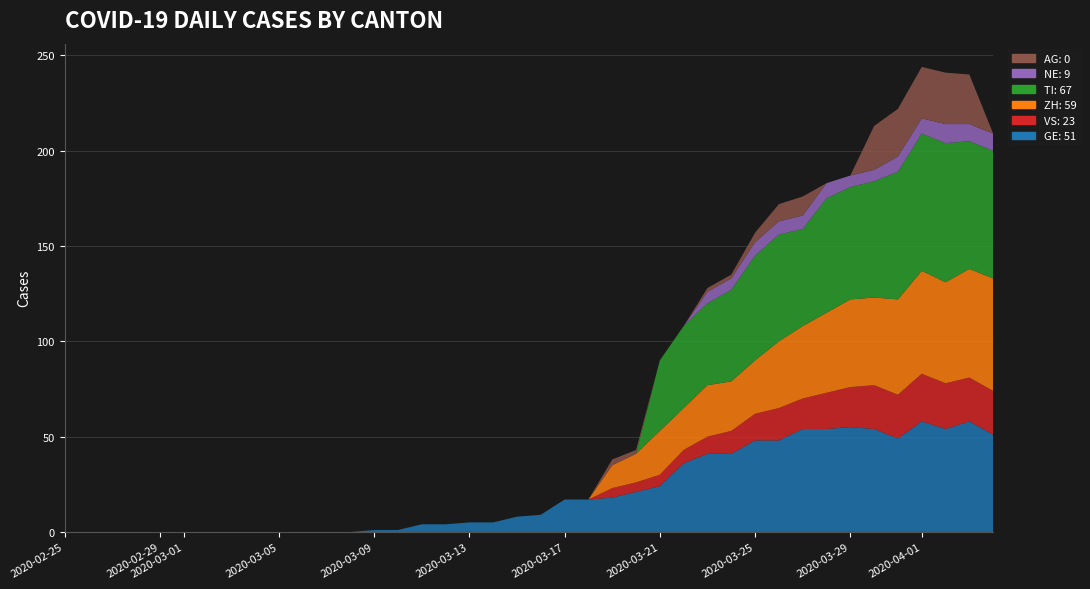

Reading left to right, transcribe all the data shown in this chart.

GE: 0=0	1=0	2=0	3=0	4=0	5=0	6=0	7=0	8=0	9=0	10=0	11=0	12=0	13=1	14=1	15=4	16=4	17=5	18=5	19=8	20=9	21=17	22=17	23=18	24=21	25=24	26=36	27=41	28=41	29=48	30=48	31=54	32=54	33=55	34=54	35=49	36=58	37=54	38=58	39=51
VS: 0=0	1=0	2=0	3=0	4=0	5=0	6=0	7=0	8=0	9=0	10=0	11=0	12=0	13=0	14=0	15=0	16=0	17=0	18=0	19=0	20=0	21=0	22=0	23=5	24=5	25=6	26=7	27=9	28=12	29=14	30=17	31=16	32=19	33=21	34=23	35=23	36=25	37=24	38=23	39=23
ZH: 0=0	1=0	2=0	3=0	4=0	5=0	6=0	7=0	8=0	9=0	10=0	11=0	12=0	13=0	14=0	15=0	16=0	17=0	18=0	19=0	20=0	21=0	22=0	23=12	24=15	25=23	26=22	27=27	28=26	29=28	30=35	31=38	32=42	33=46	34=46	35=50	36=54	37=53	38=57	39=59
TI: 0=0	1=0	2=0	3=0	4=0	5=0	6=0	7=0	8=0	9=0	10=0	11=0	12=0	13=0	14=0	15=0	16=0	17=0	18=0	19=0	20=0	21=0	22=0	23=0	24=0	25=37	26=43	27=43	28=48	29=55	30=56	31=51	32=60	33=59	34=61	35=67	36=72	37=73	38=67	39=67
NE: 0=0	1=0	2=0	3=0	4=0	5=0	6=0	7=0	8=0	9=0	10=0	11=0	12=0	13=0	14=0	15=0	16=0	17=0	18=0	19=0	20=0	21=0	22=0	23=0	24=0	25=0	26=0	27=6	28=6	29=7	30=7	31=7	32=8	33=6	34=6	35=8	36=8	37=10	38=9	39=9
AG: 0=0	1=0	2=0	3=0	4=0	5=0	6=0	7=0	8=0	9=0	10=0	11=0	12=0	13=0	14=0	15=0	16=0	17=0	18=0	19=0	20=0	21=0	22=0	23=3	24=2	25=0	26=0	27=2	28=2	29=5	30=9	31=10	32=0	33=0	34=23	35=25	36=27	37=27	38=26	39=0